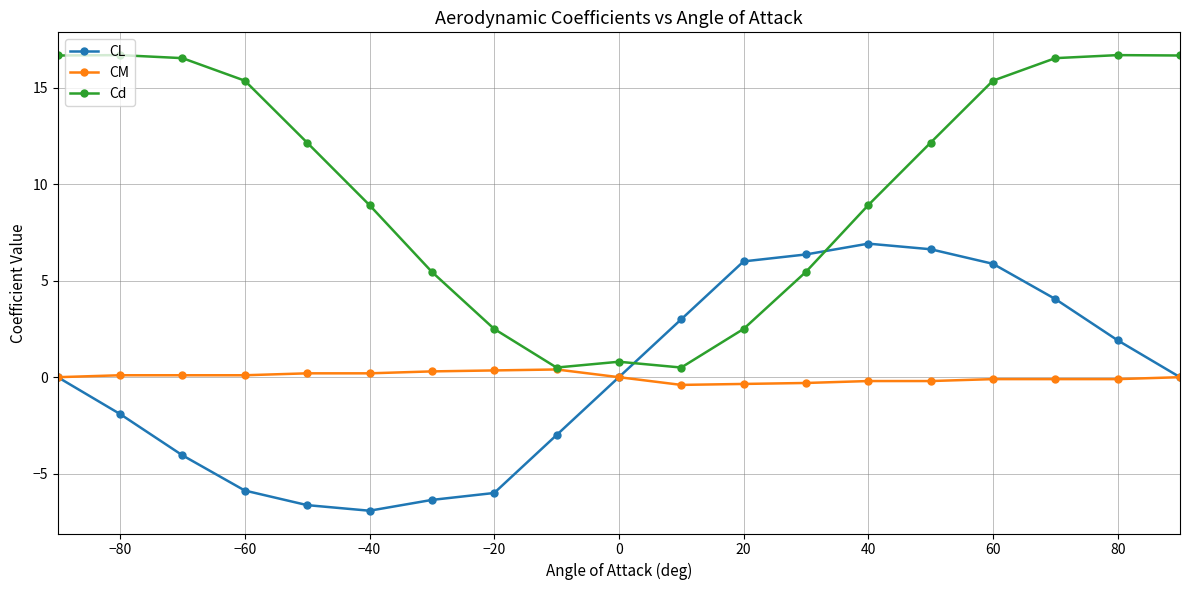

Which series has the largest total across all categories?

Cd